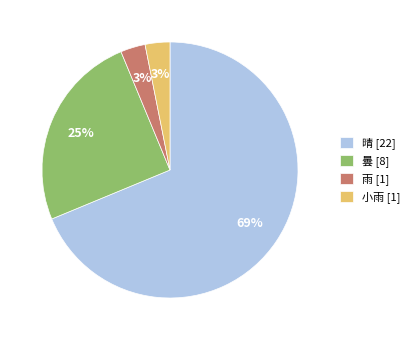

Which category has the biggest portion of the pie?

晴 [22]